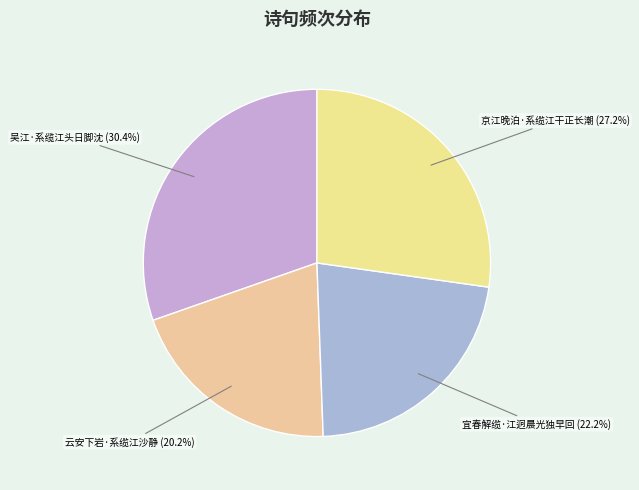

Is it true that 云安下岩·系缆江沙静 is 20% of the pie?

True